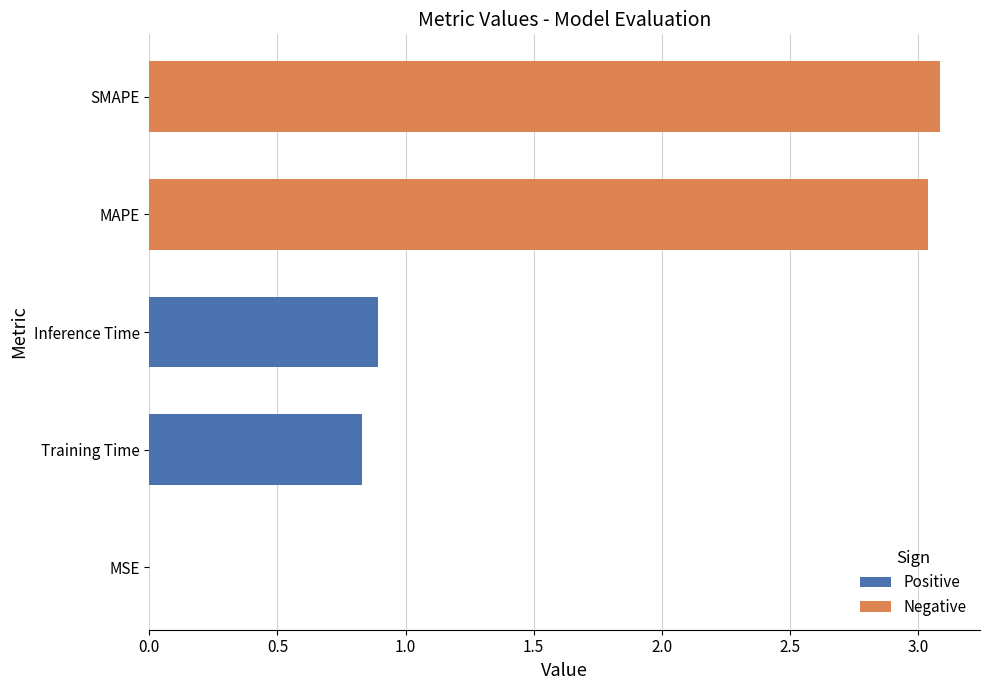

Which label corresponds to the smallest value in the chart?

MSE